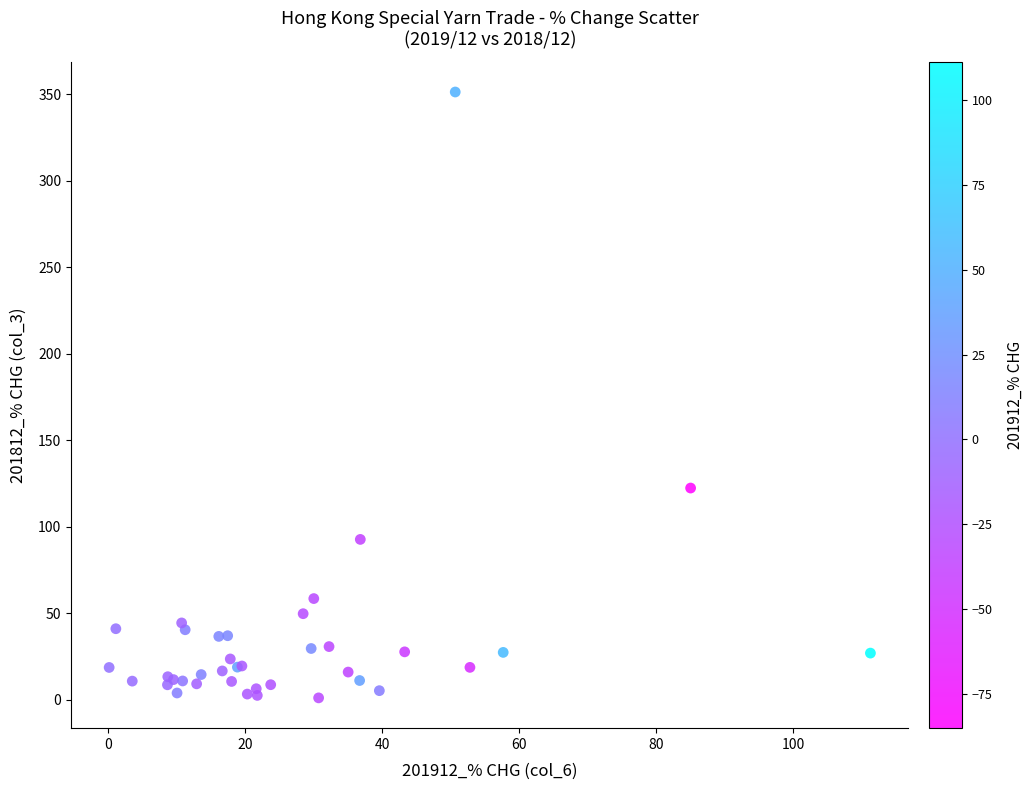

What Y value in the scatter plot is closest to 176?

122.4